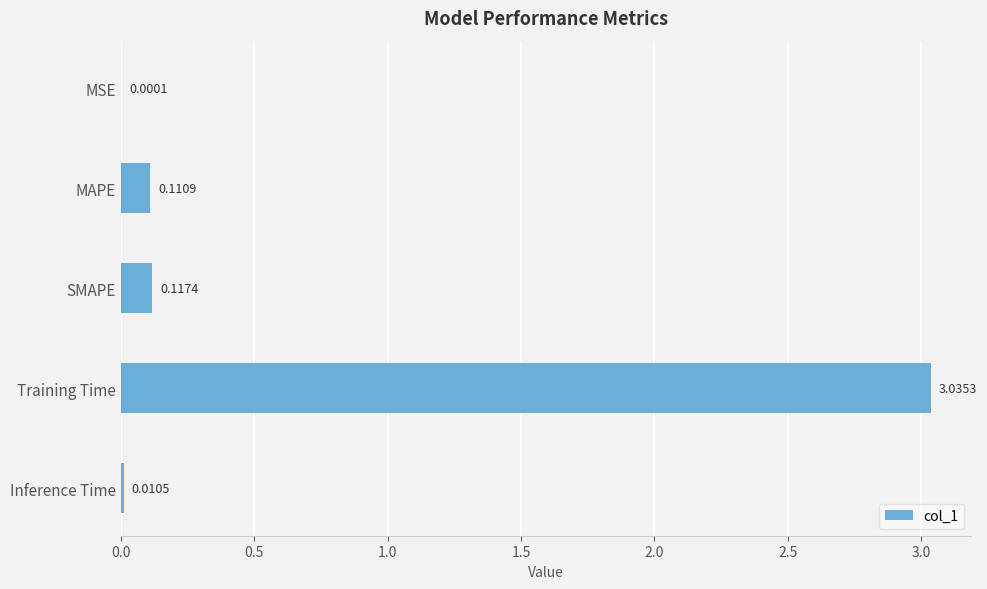

What is the sum of all values?

3.3